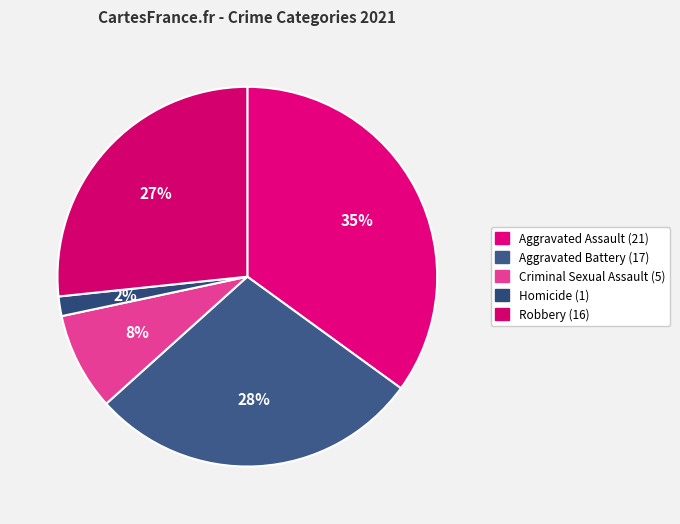

The Aggravated Assault slice represents 25% of the pie. True or false?

False